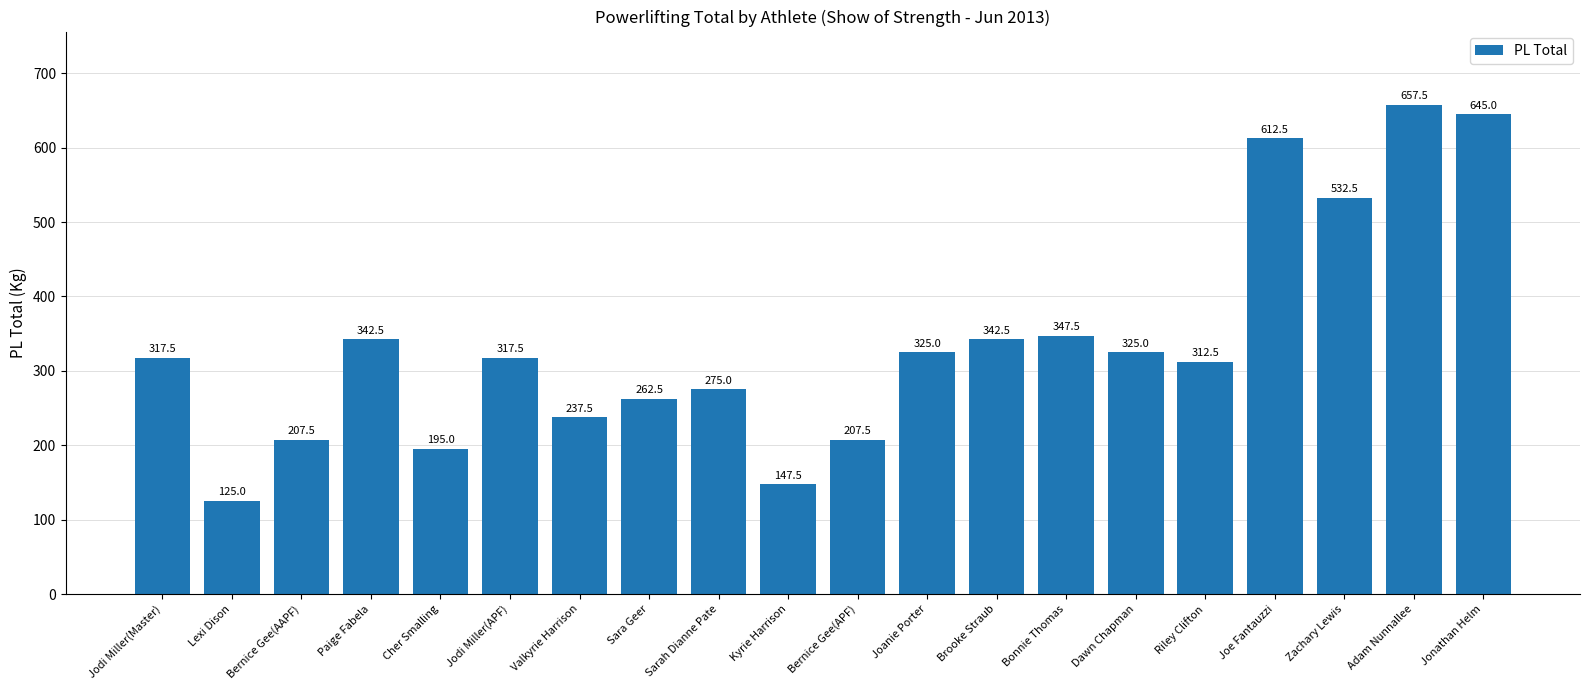

Count the number of categories in the chart.

20